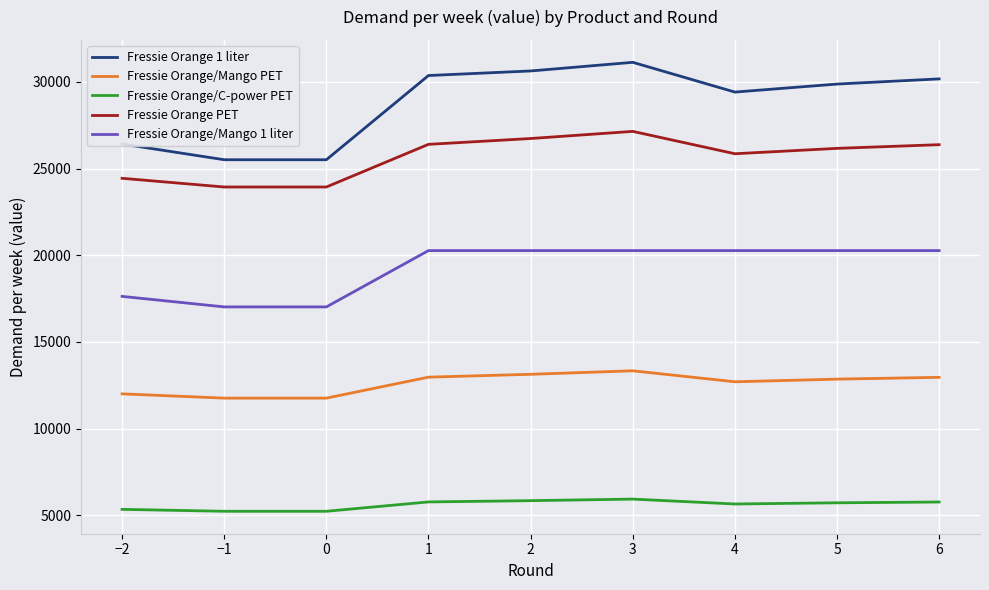

Which series has the widest spread of values?

Fressie Orange 1 liter